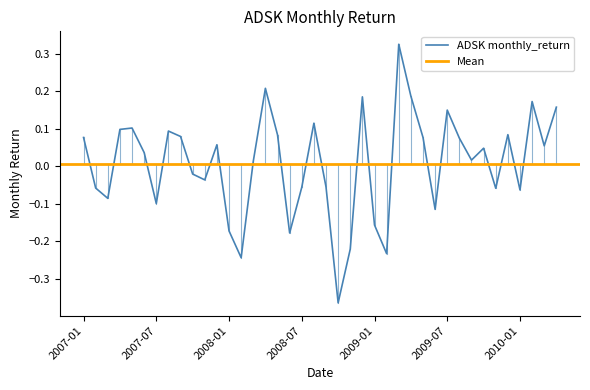

List the labels in order of value, smallest first.

2008-10, 2008-02, 2009-02, 2008-11, 2008-06, 2008-01, 2009-01, 2009-06, 2007-07, 2007-03, 2010-01, 2009-11, 2007-02, 2008-07, 2008-09, 2007-11, 2007-10, 2008-03, 2009-09, 2007-06, 2009-10, 2010-03, 2007-12, 2009-08, 2007-01, 2009-05, 2007-09, 2008-05, 2009-12, 2007-08, 2007-04, 2007-05, 2008-08, 2009-07, 2010-04, 2010-02, 2008-12, 2009-04, 2008-04, 2009-03